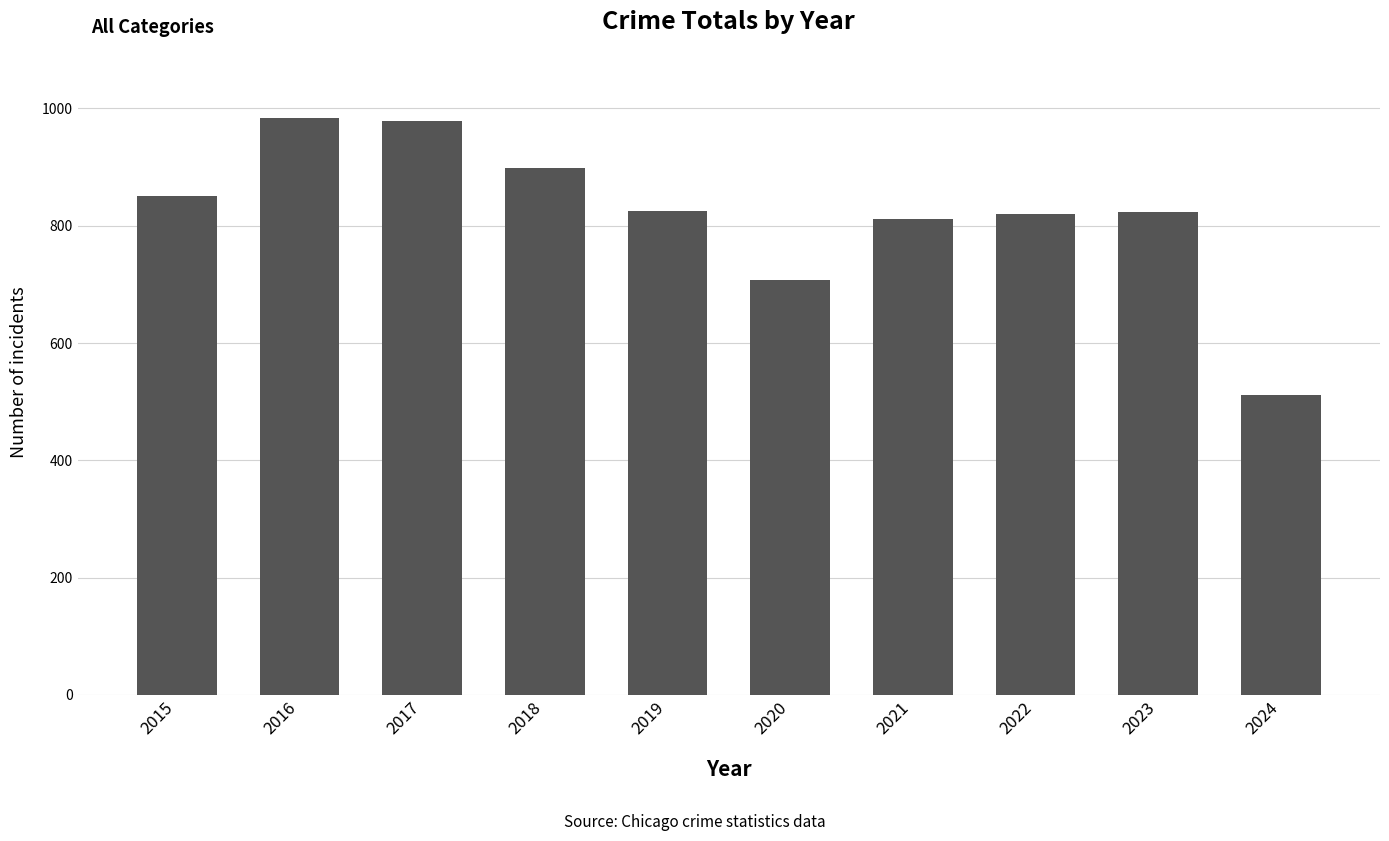

Does the chart contain stacked bars?

No